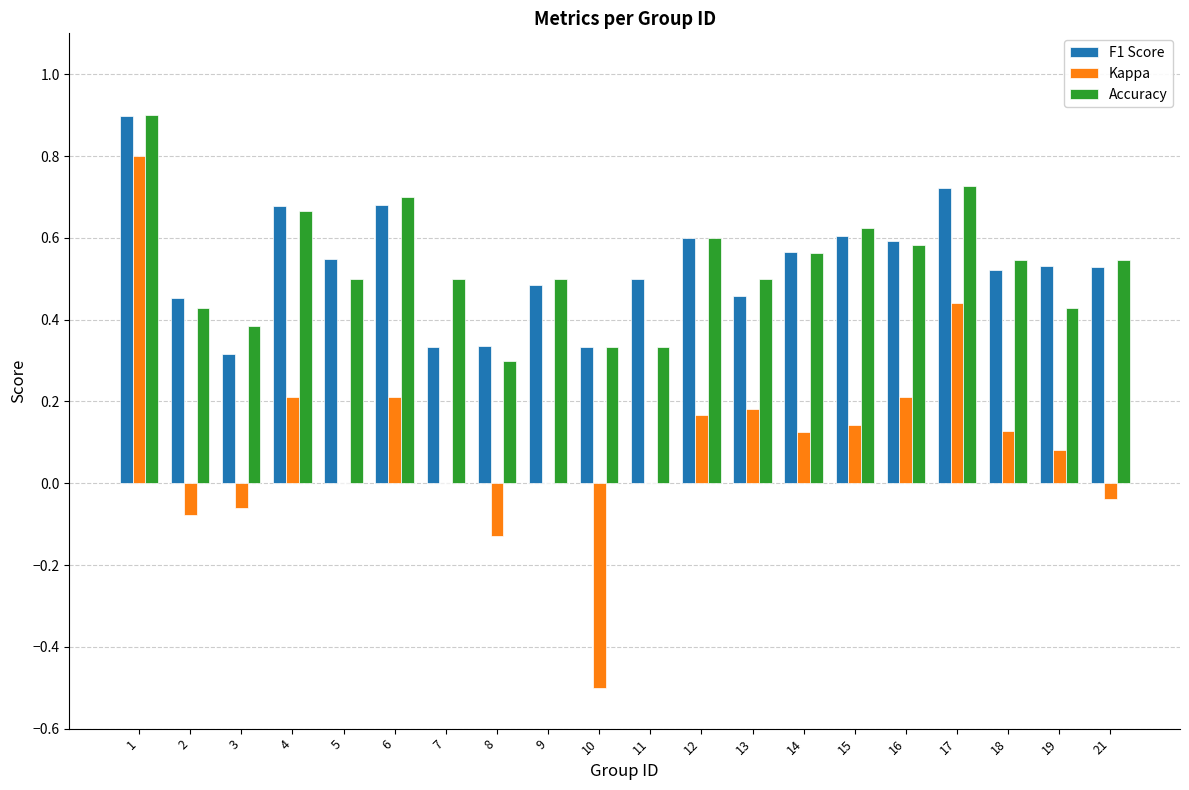

What is the sum of the Kappa values at 13 and 10?

-0.3